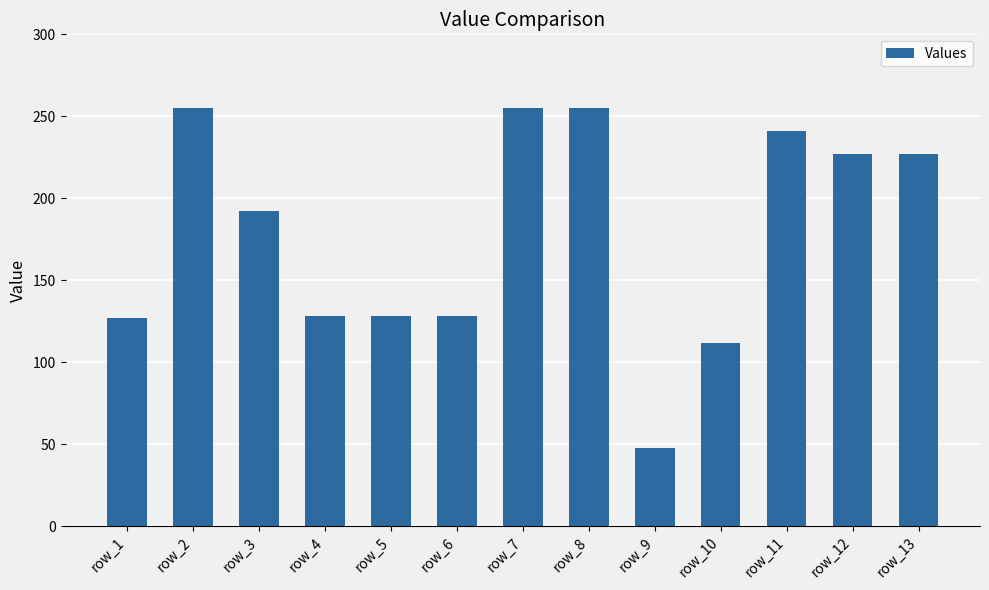

How many distinct data groups are displayed?

1